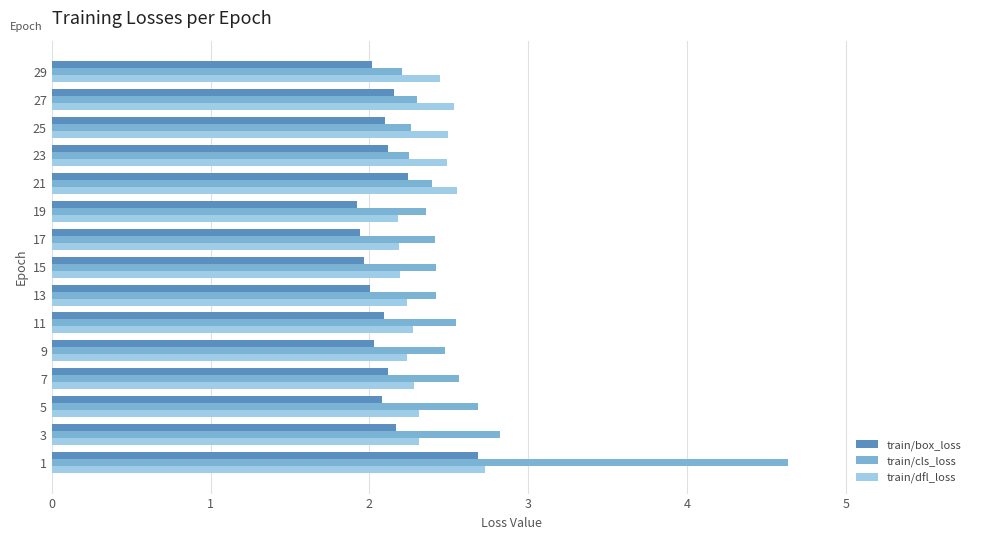

The train/cls_loss series shows 0.6 at 17. True or false?

False